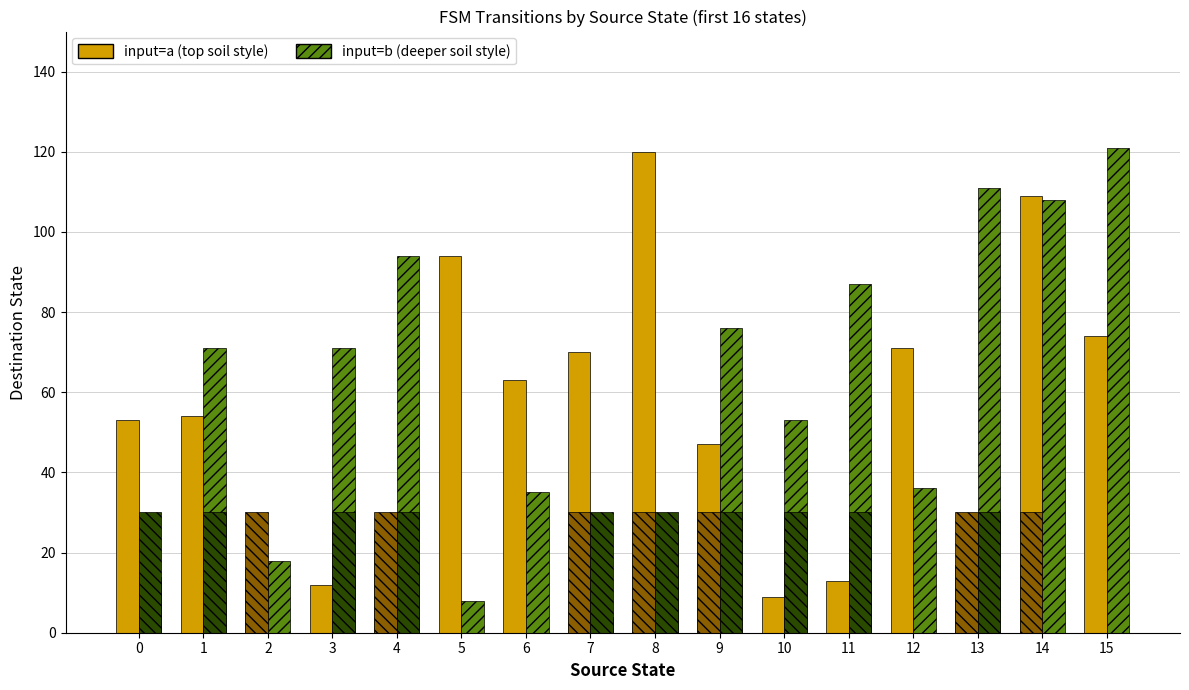

What is the greatest value displayed?

121